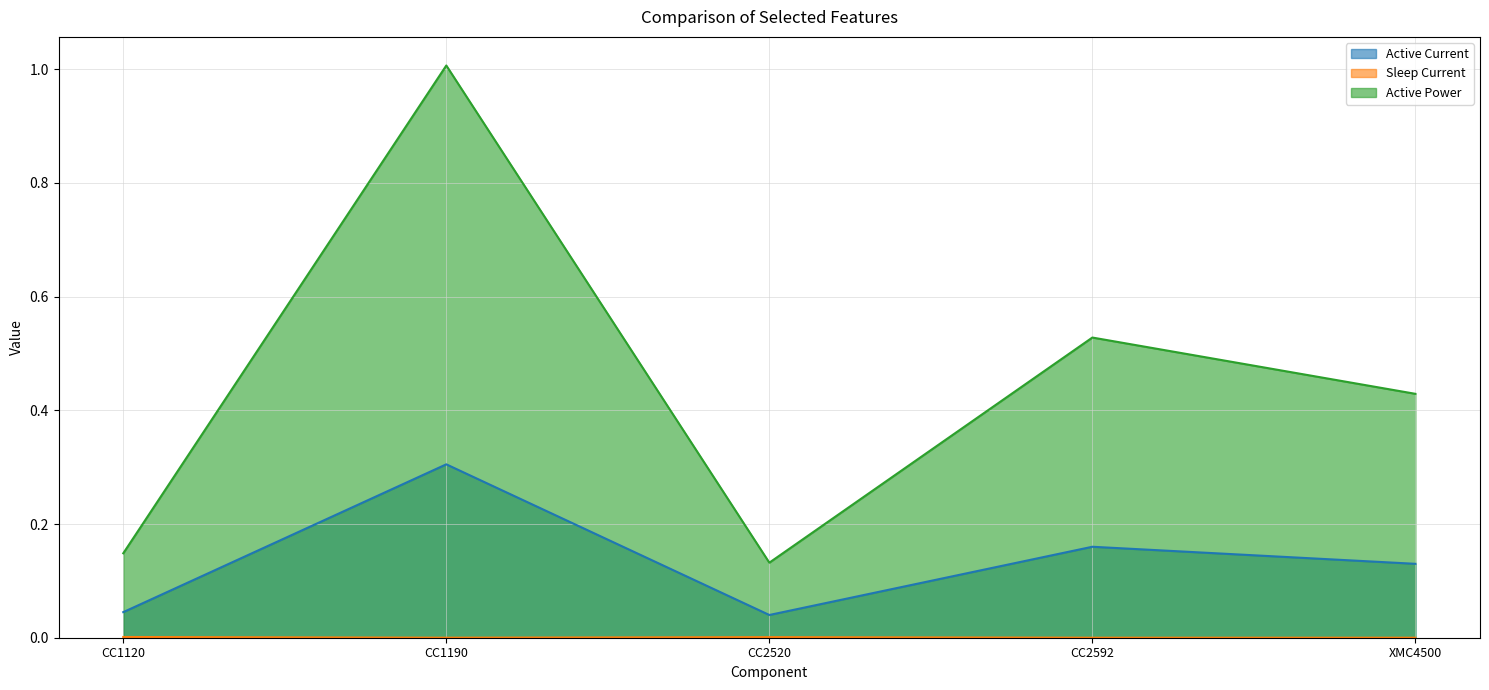

Is the value of Sleep Current at XMC4500 greater than the value of Active Current at CC1120?

No